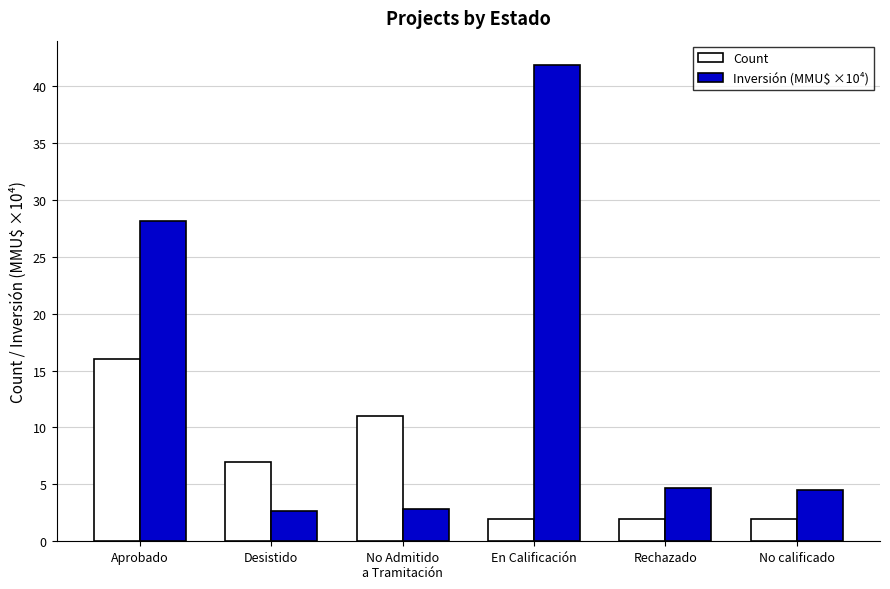

What is the sum of the Count values at Rechazado and Aprobado?

18.0